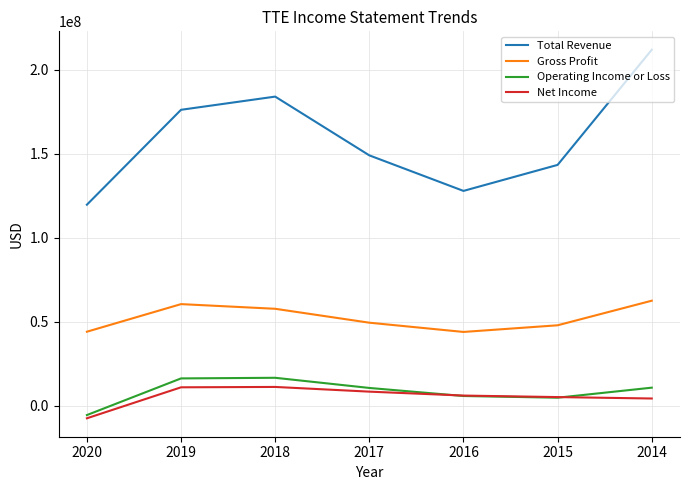

Which series has the widest spread of values?

Total Revenue